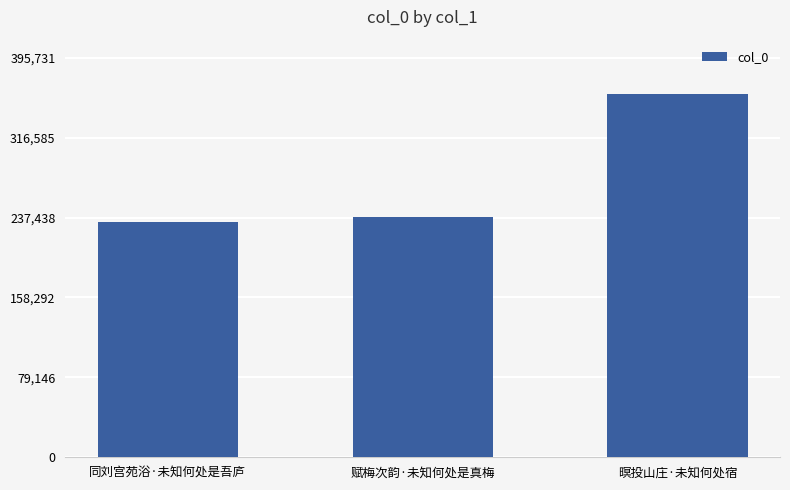

Are the bars grouped side by side (vs. stacked)?

No